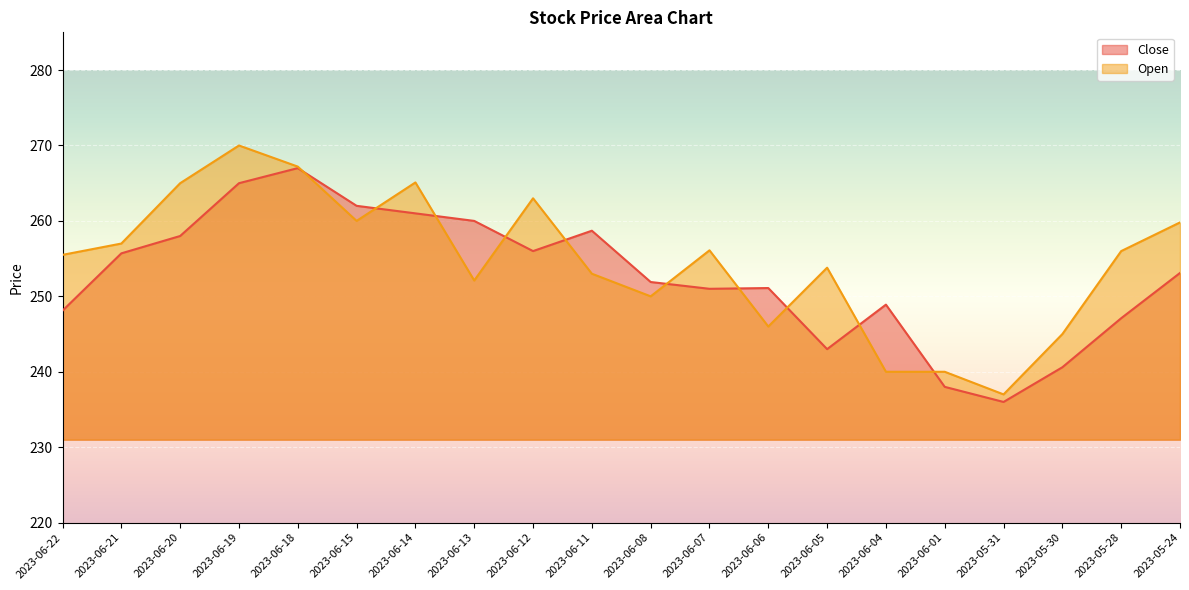

How many values in the Close series are below 253?

10